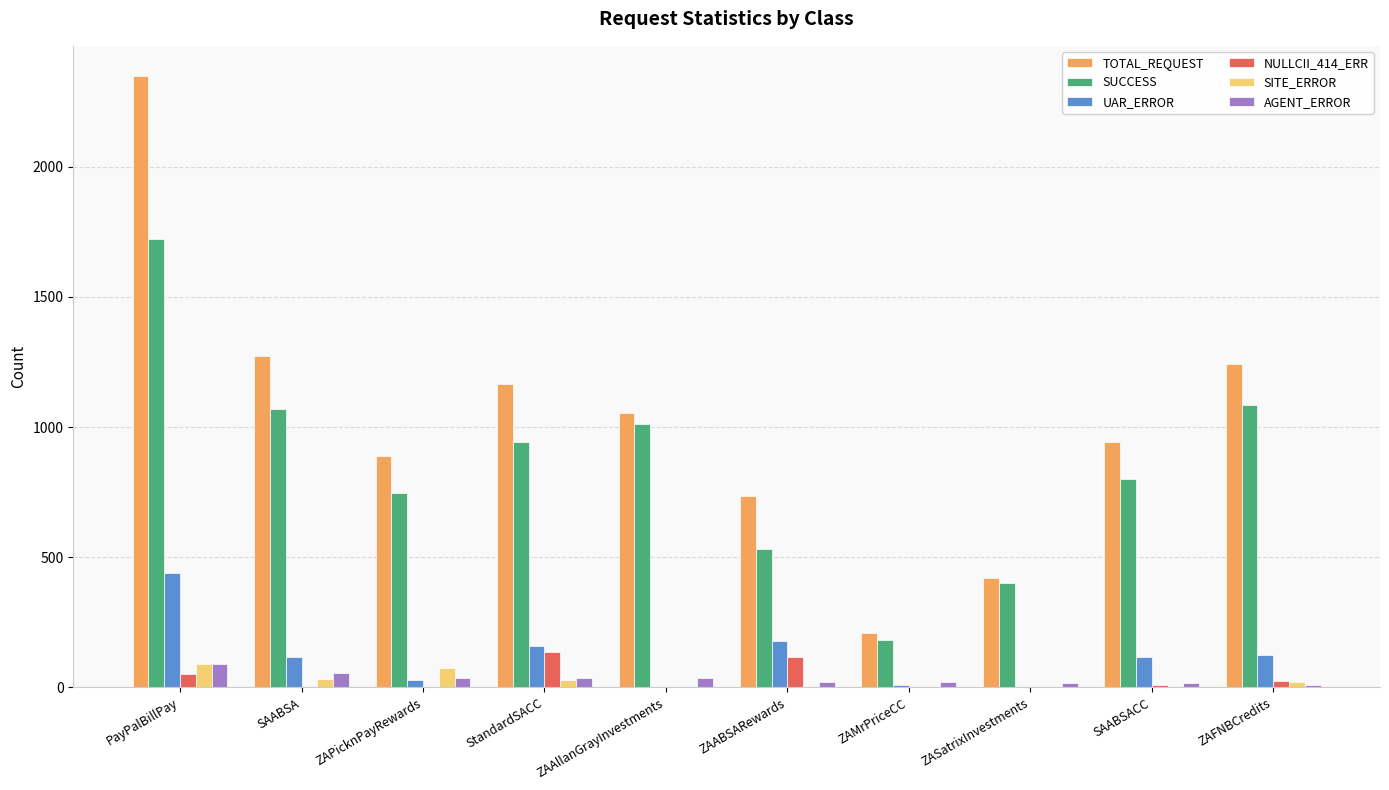

Which category has the highest value across all series?

PayPalBillPay